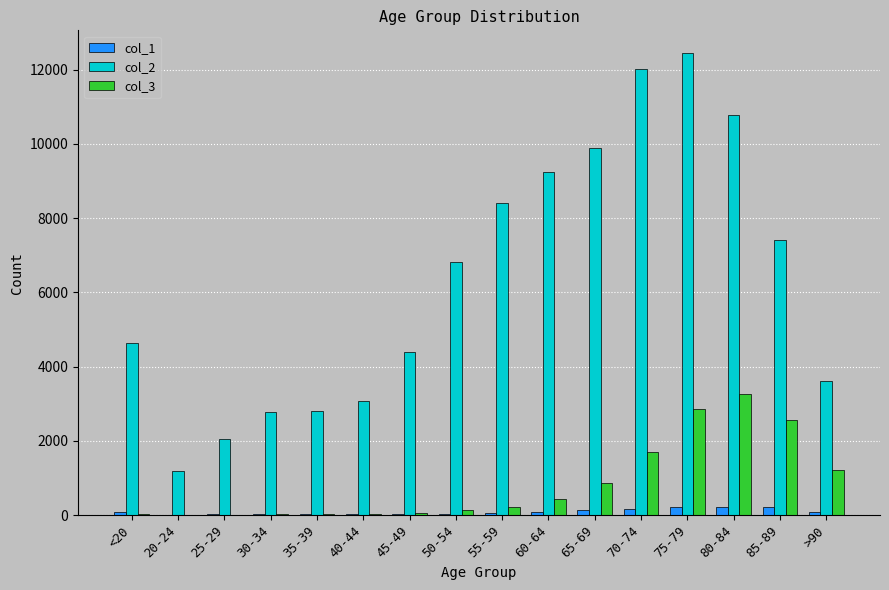

Which series has the largest total across all categories?

col_2